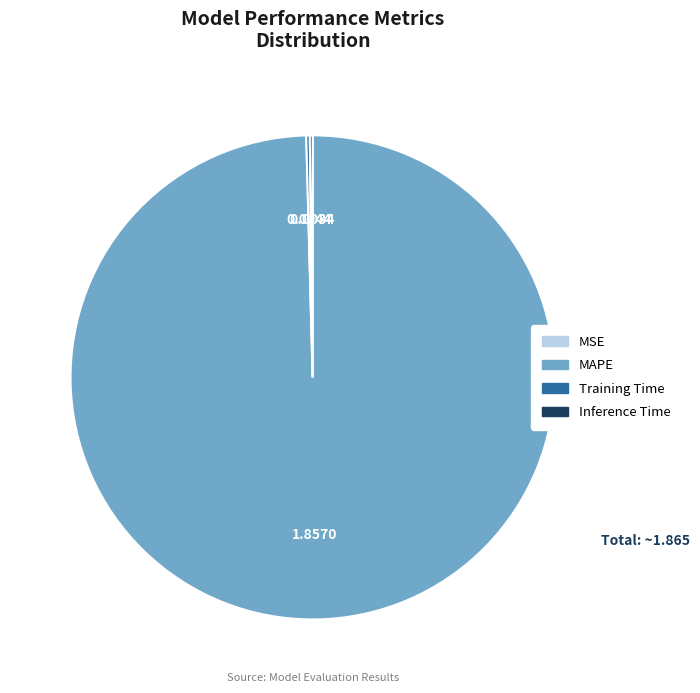

Which category has the biggest portion of the pie?

MAPE